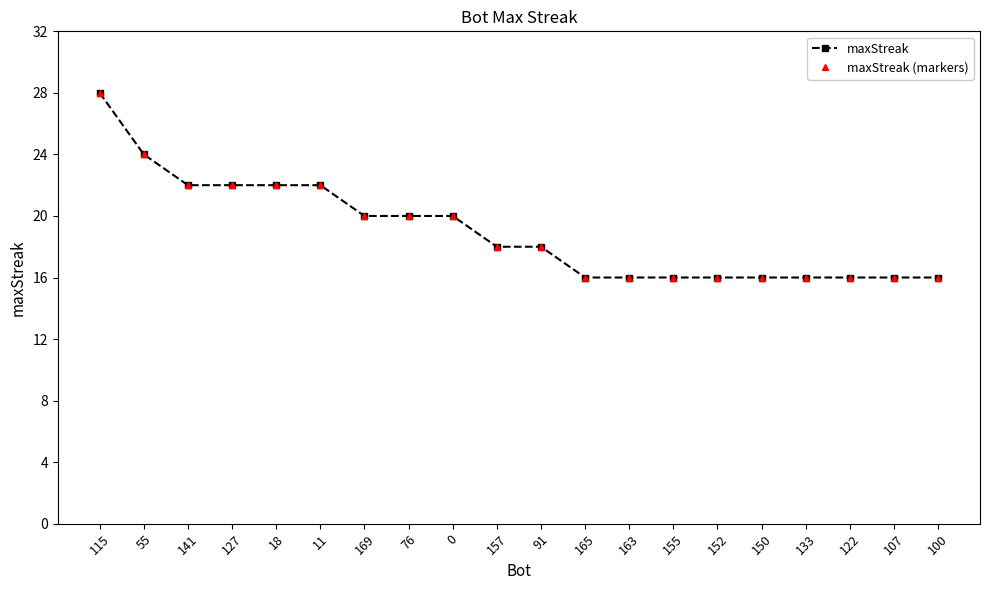

Reading left to right, what are all the values shown in this chart?

maxStreak: 28	24	22	22	22	22	20	20	20	18	18	16	16	16	16	16	16	16	16	16
maxStreak (markers): 28	24	22	22	22	22	20	20	20	18	18	16	16	16	16	16	16	16	16	16